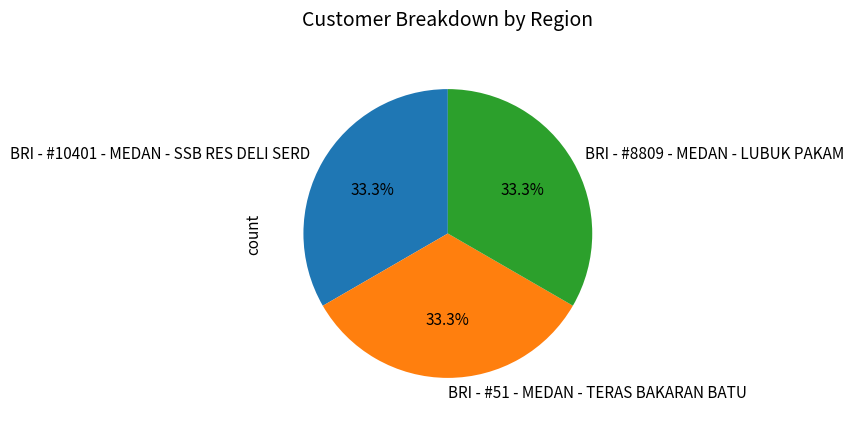

Does BRI - #10401 - MEDAN - SSB RES DELI SERD represent more than half of the total?

No